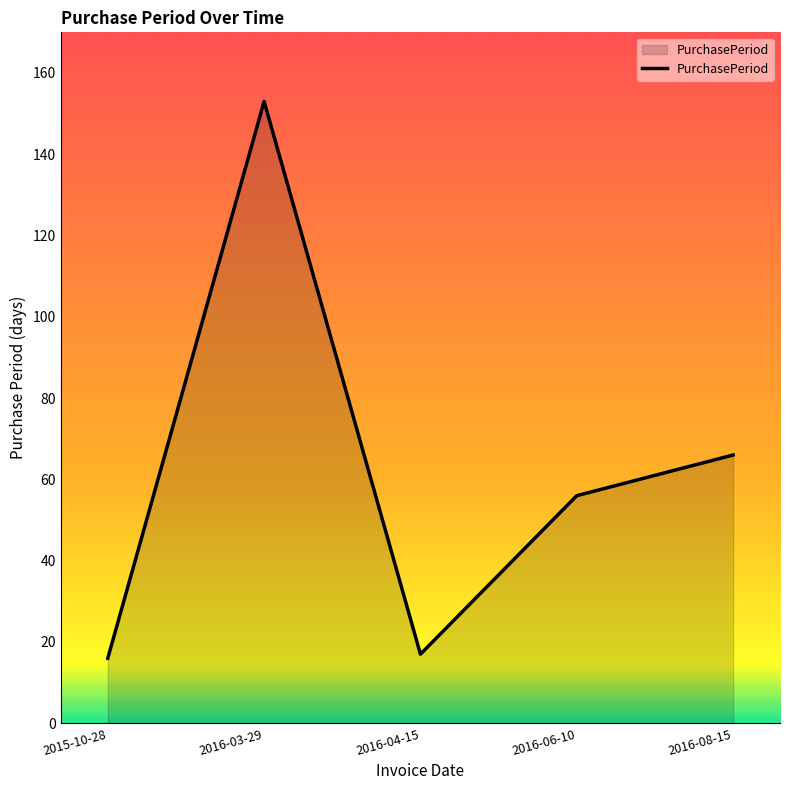

Reading right to left, what are all the values shown in this chart?

66	56	17	153	16